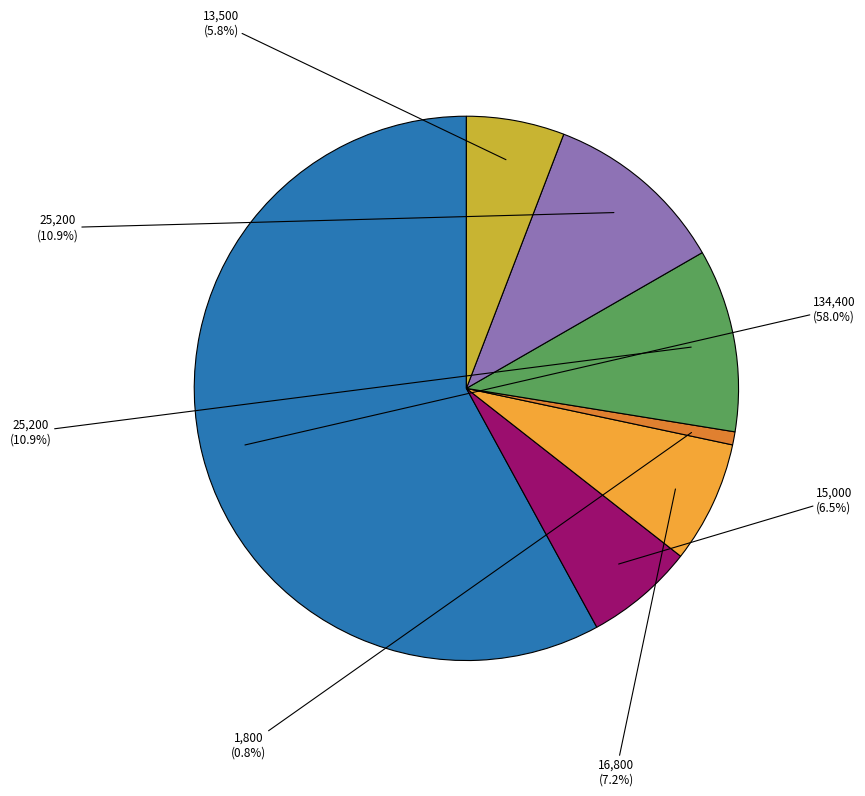

Is there any slice that represents more than half of the pie?

Yes